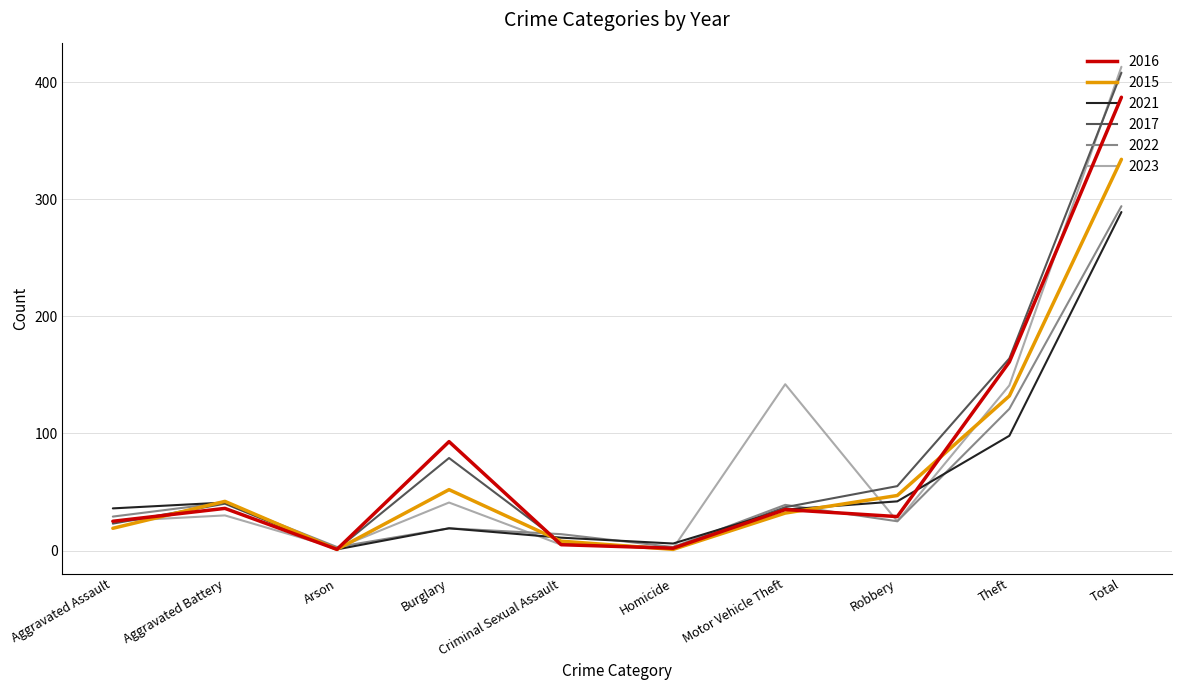

Which category has the highest value across all series?

Total